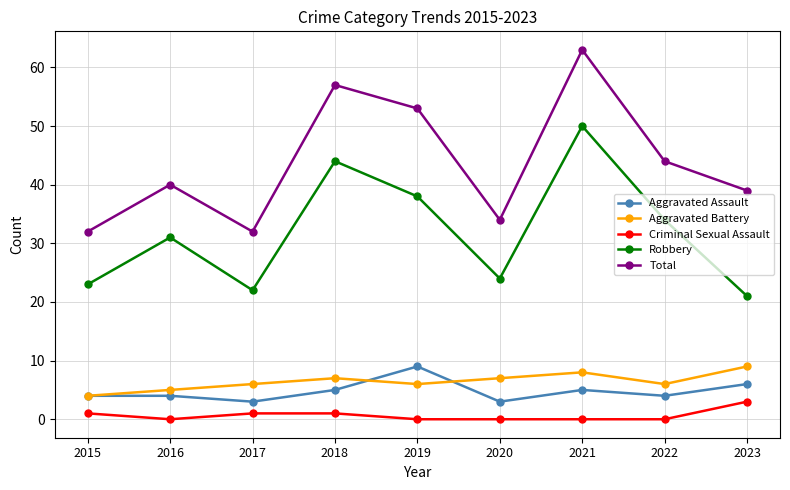

Where is the first local minimum for Robbery?

2017